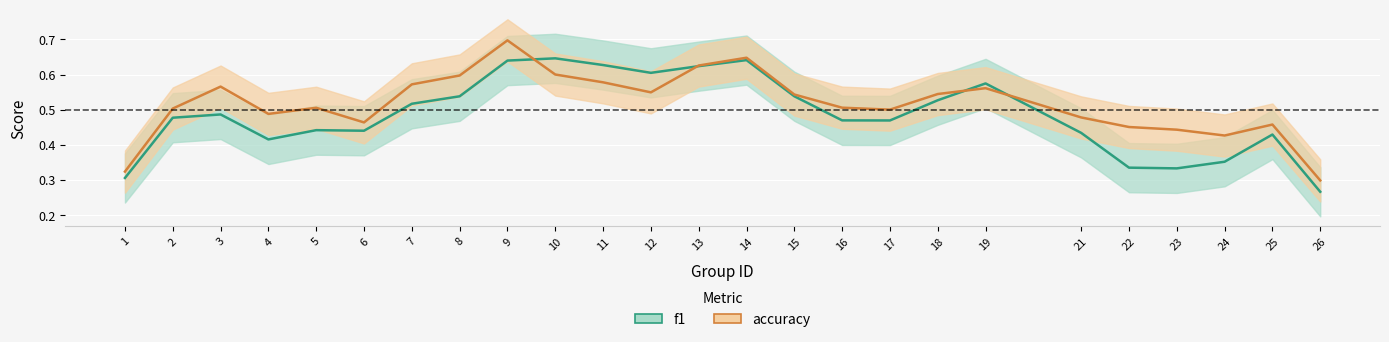

What is the difference between the highest and lowest values at 4?

0.1